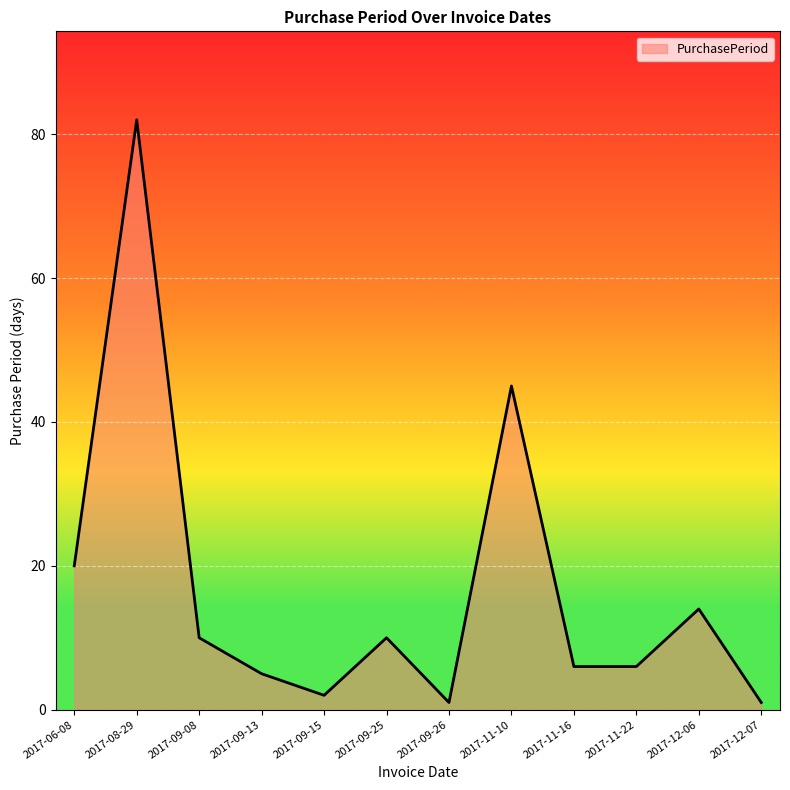

Where is the first local maximum?

2017-08-29